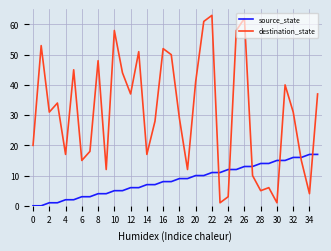

How many interior local valleys does the destination_state series have?

11